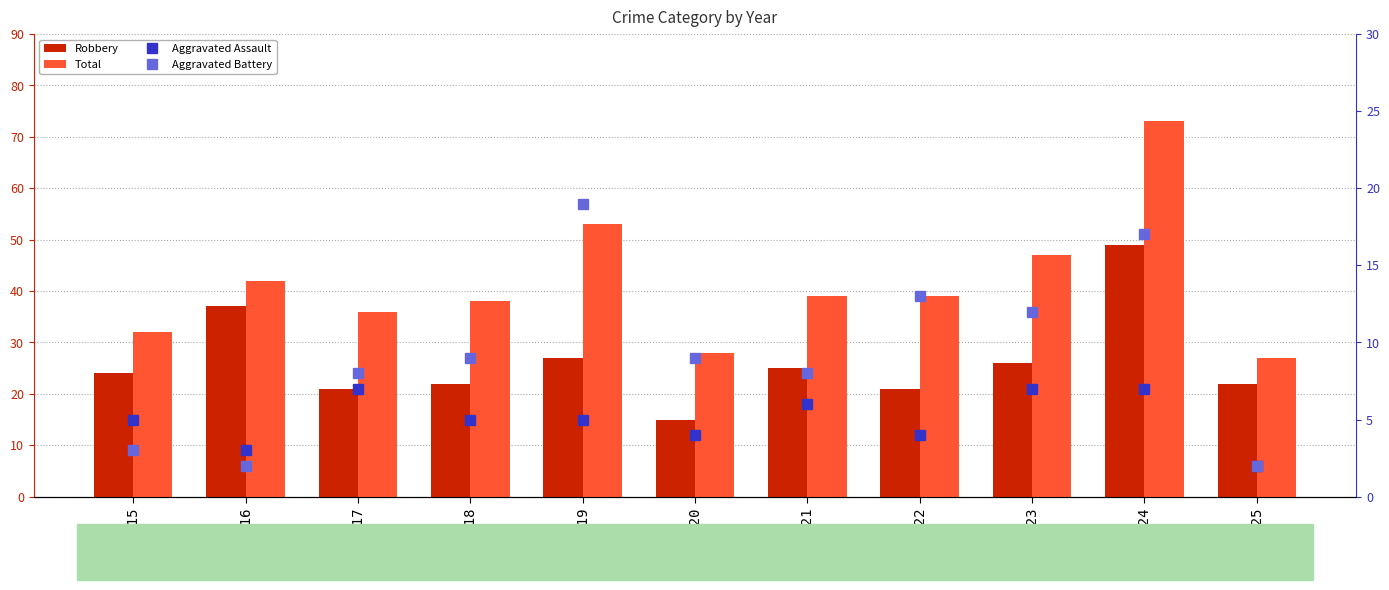

Rank the categories by Aggravated Assault value from lowest to highest.

2025, 2016, 2020, 2022, 2015, 2018, 2019, 2021, 2017, 2023, 2024